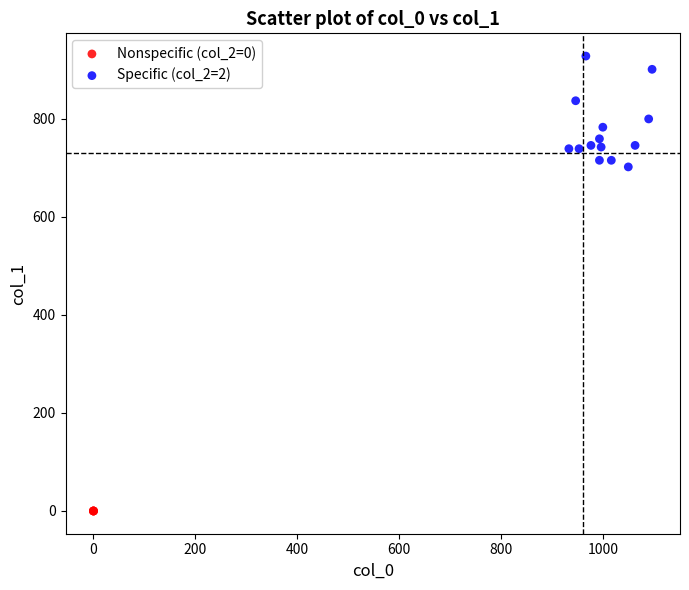

What are all the series names shown in the legend?

Nonspecific (col_2=0), Specific (col_2=2)